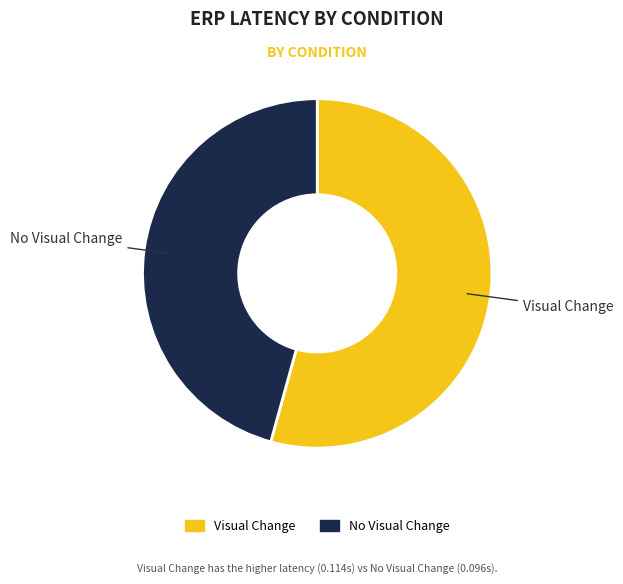

Count the number of slices in the pie.

2